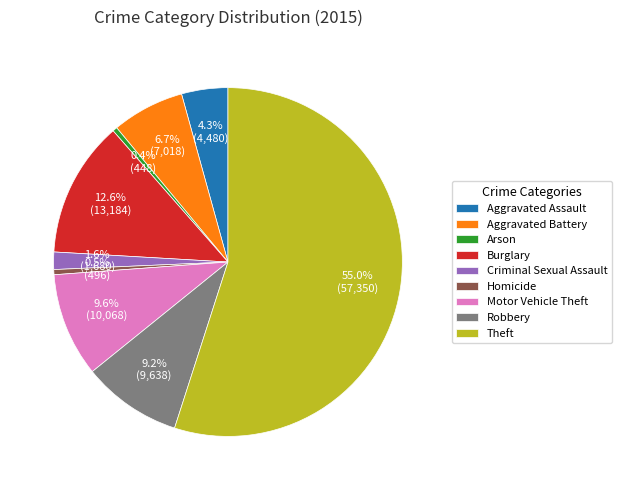

To the nearest percent, what is the average slice percentage?

11%